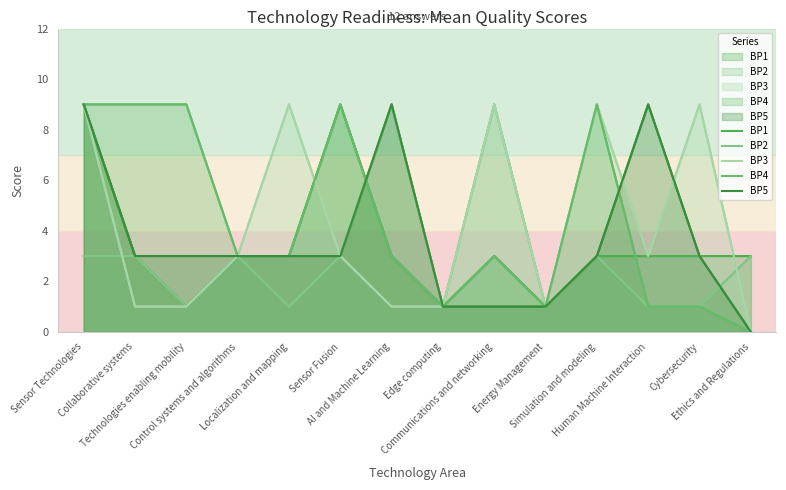

What is the label of the 4th point from the left?

Control systems and algorithms